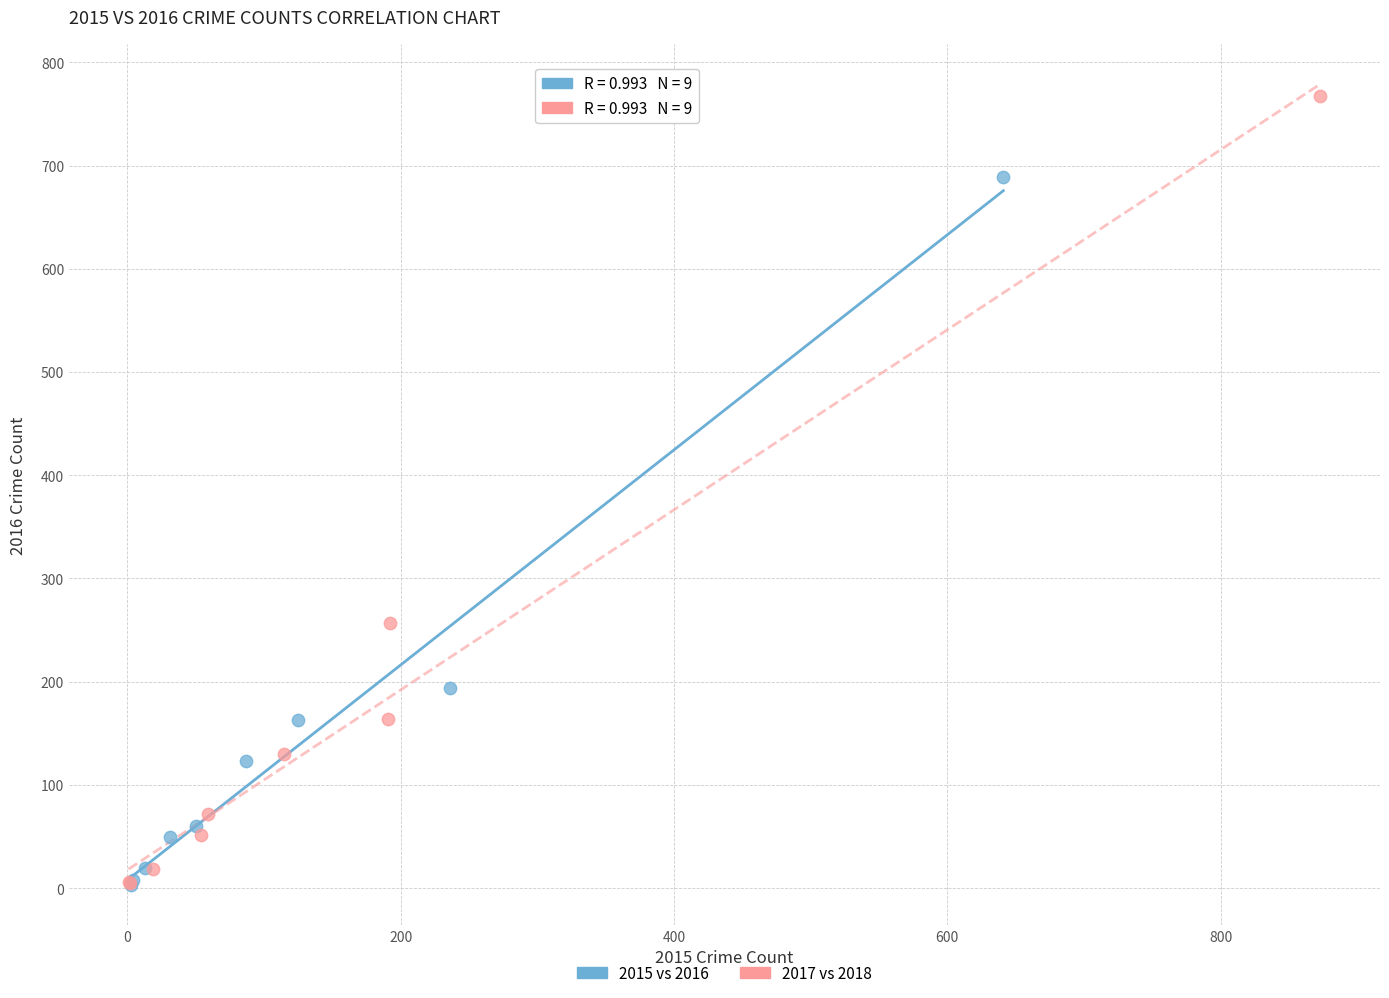

Which series contains the highest Y value?

2017 vs 2018